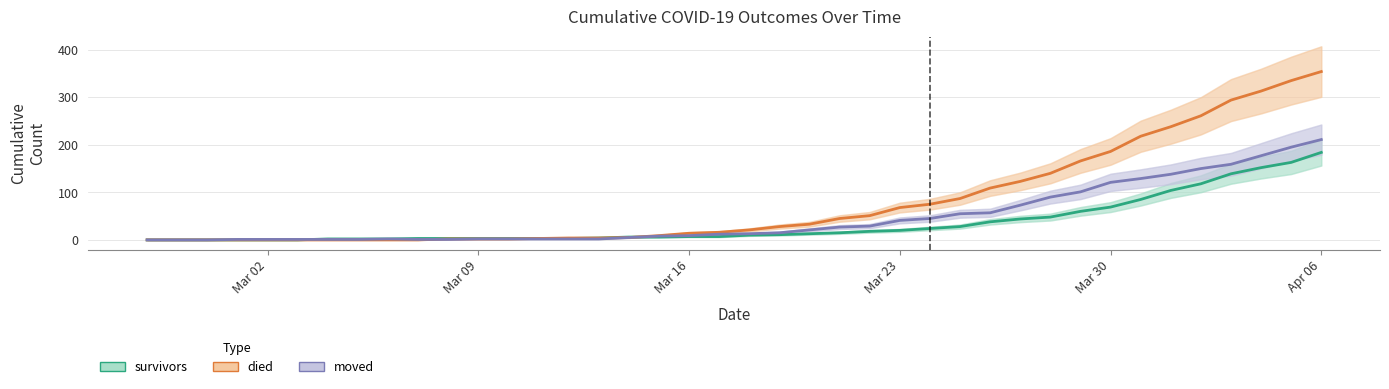

At Apr 06, list the series in order from smallest to largest.

survivors, moved, died